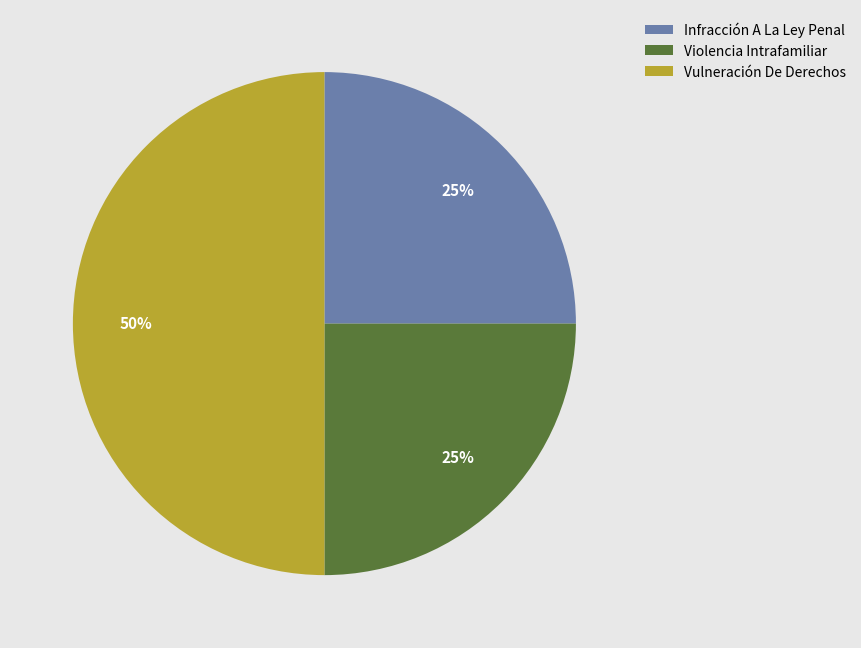

True or false: Infracción A La Ley Penal accounts for 25% of the total.

True